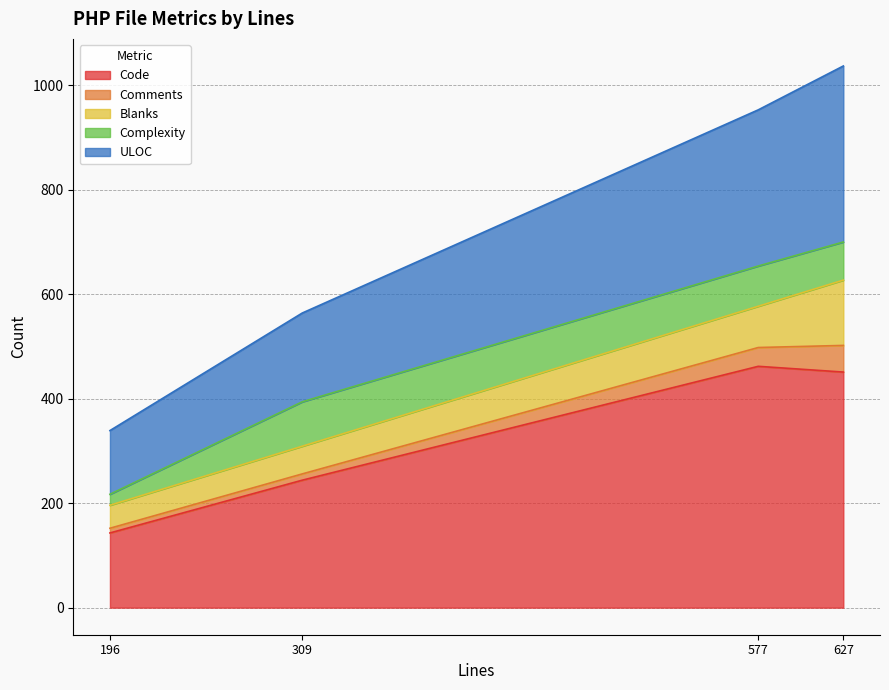

The value of Code at Stations.php is 462. True or false?

True